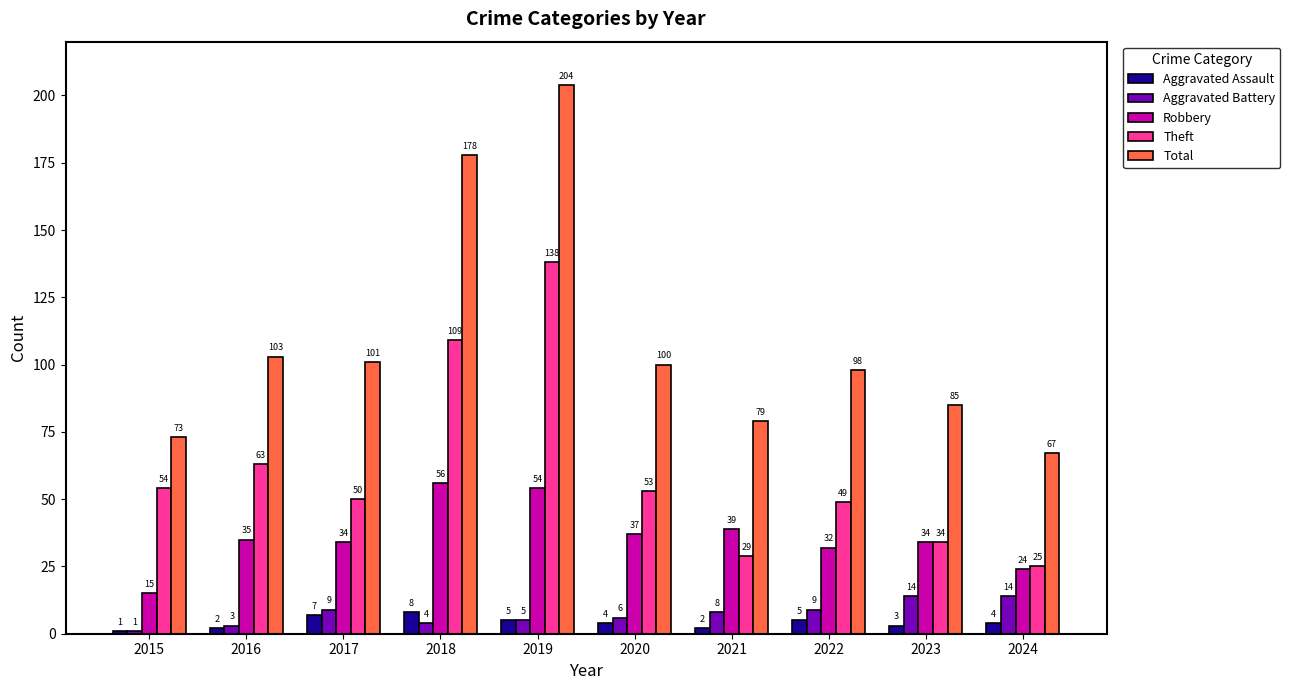

Reading left to right, extract all data points from this chart.

Aggravated Assault: 1	2	7	8	5	4	2	5	3	4
Aggravated Battery: 1	3	9	4	5	6	8	9	14	14
Robbery: 15	35	34	56	54	37	39	32	34	24
Theft: 54	63	50	109	138	53	29	49	34	25
Total: 73	103	101	178	204	100	79	98	85	67